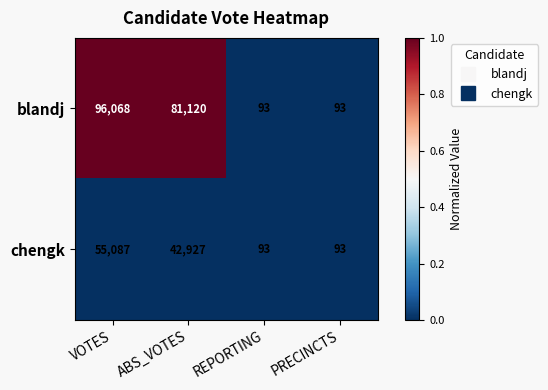

Rank the series at ABS_VOTES from highest to lowest value.

blandj, chengk